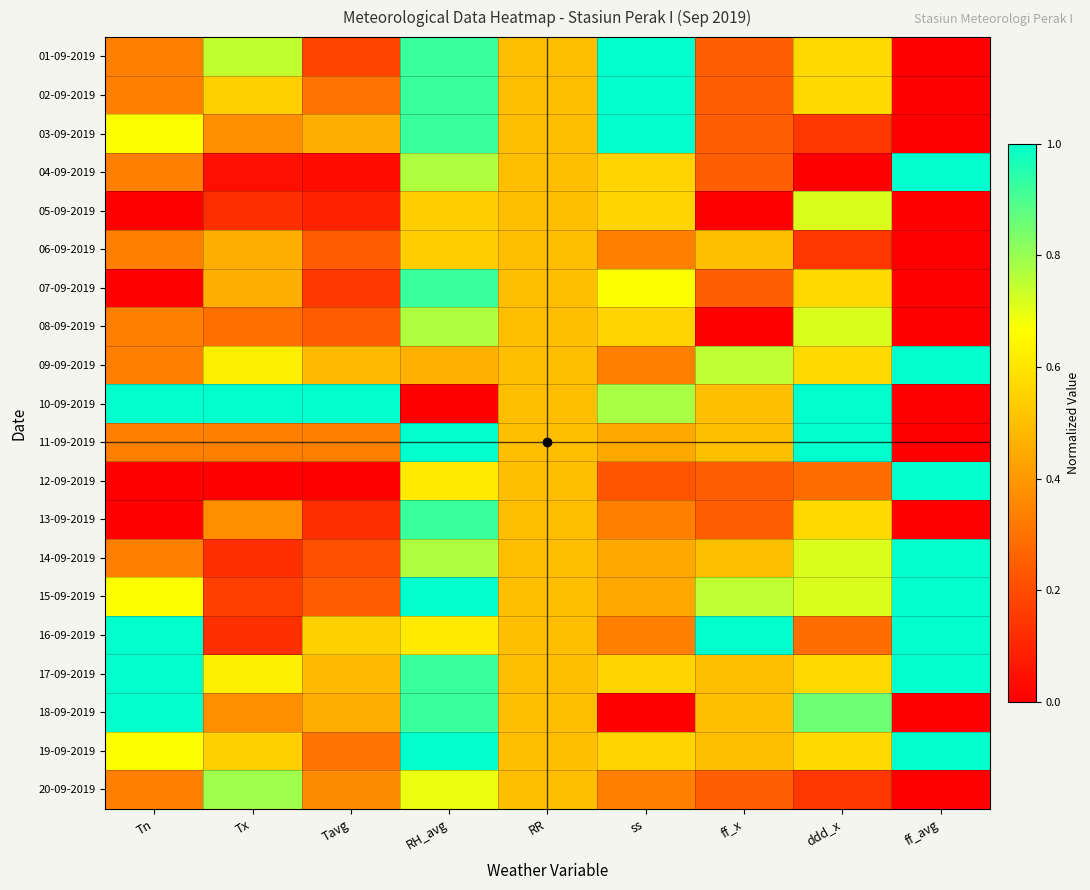

At ff_x, list the series in order from smallest to largest.

05-09-2019, 08-09-2019, 01-09-2019, 02-09-2019, 03-09-2019, 04-09-2019, 07-09-2019, 12-09-2019, 13-09-2019, 20-09-2019, 06-09-2019, 10-09-2019, 11-09-2019, 14-09-2019, 17-09-2019, 18-09-2019, 19-09-2019, 09-09-2019, 15-09-2019, 16-09-2019